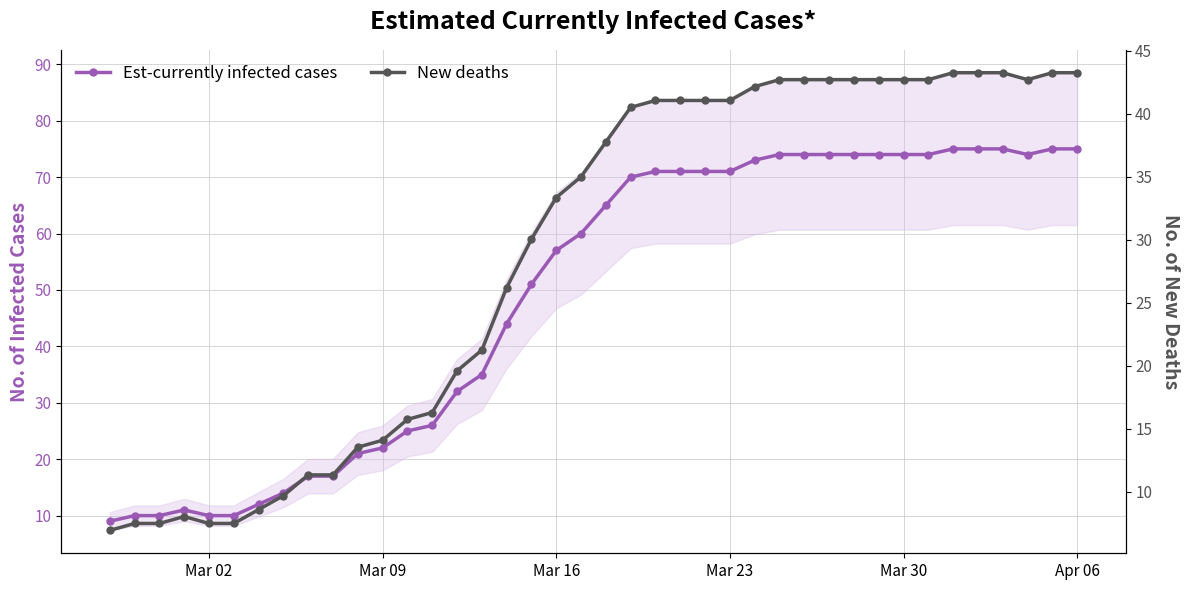

True or false: New deaths has a value of 74.0 at 33.

False